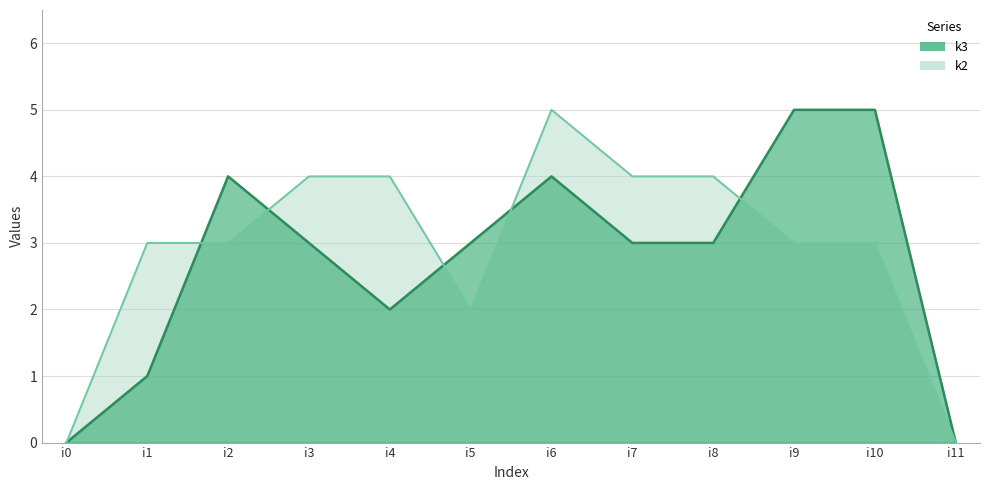

In k3, how many points are higher than both neighbors (excluding endpoints)?

2